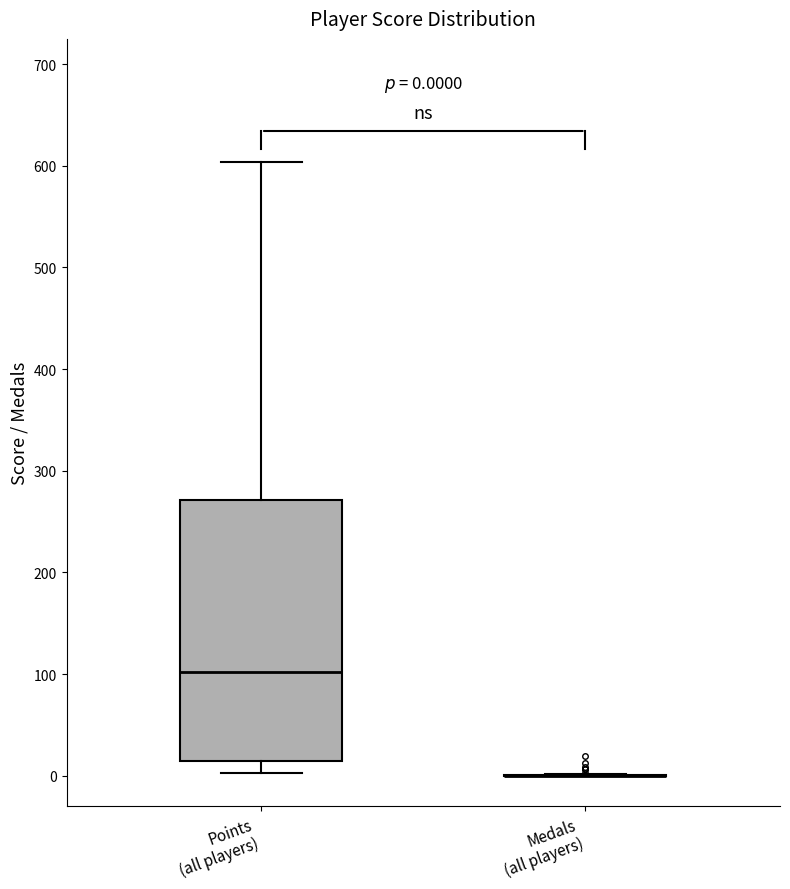

Which box is the tallest, from its lower edge to its upper edge?

Points (all players)